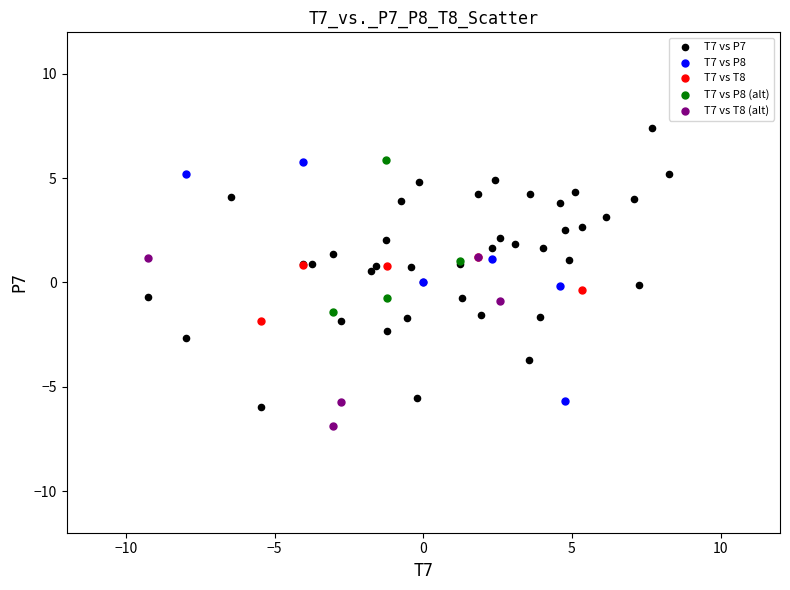

Which series contains the highest Y value?

T7 vs P7